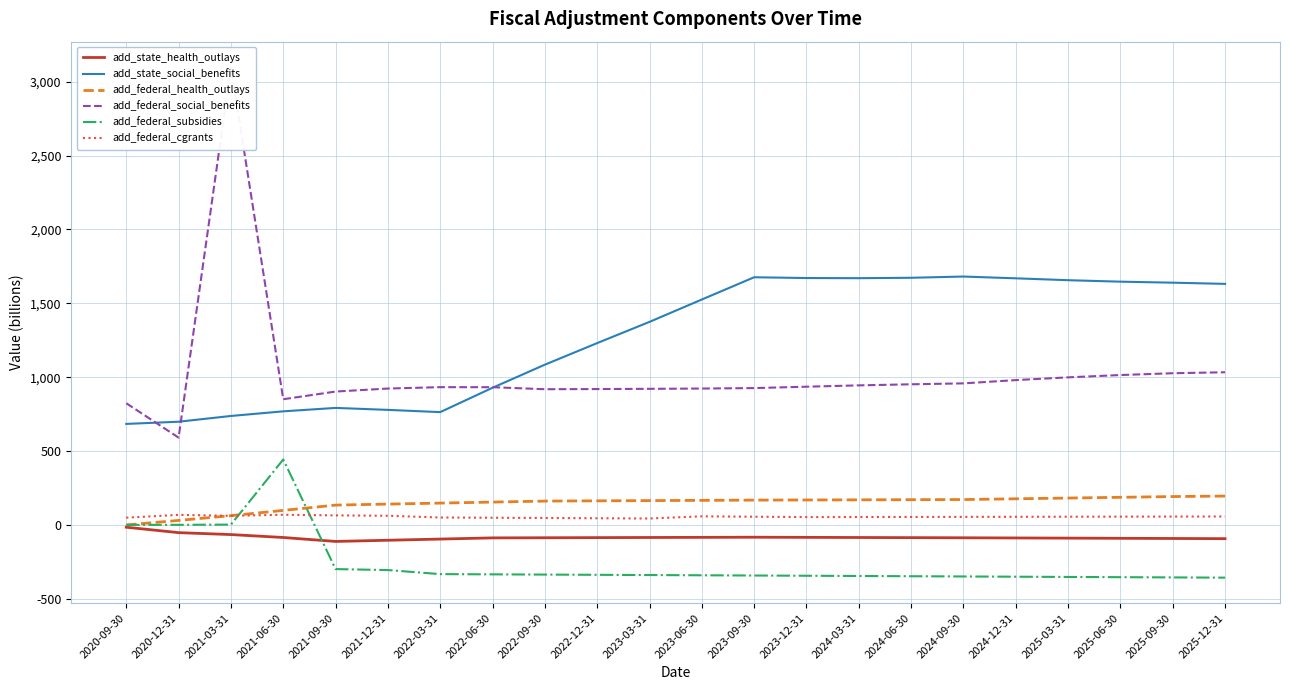

Where does the add_federal_cgrants series first go above 55?

2020-12-31